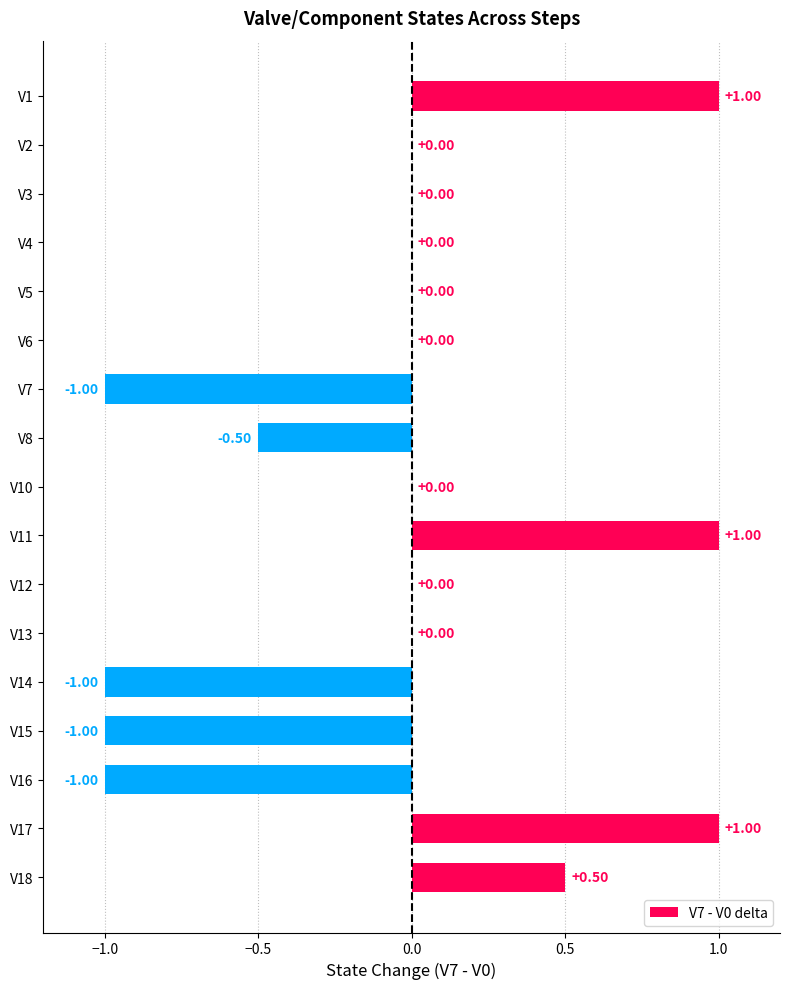

What is the sum of all values?

-1.0